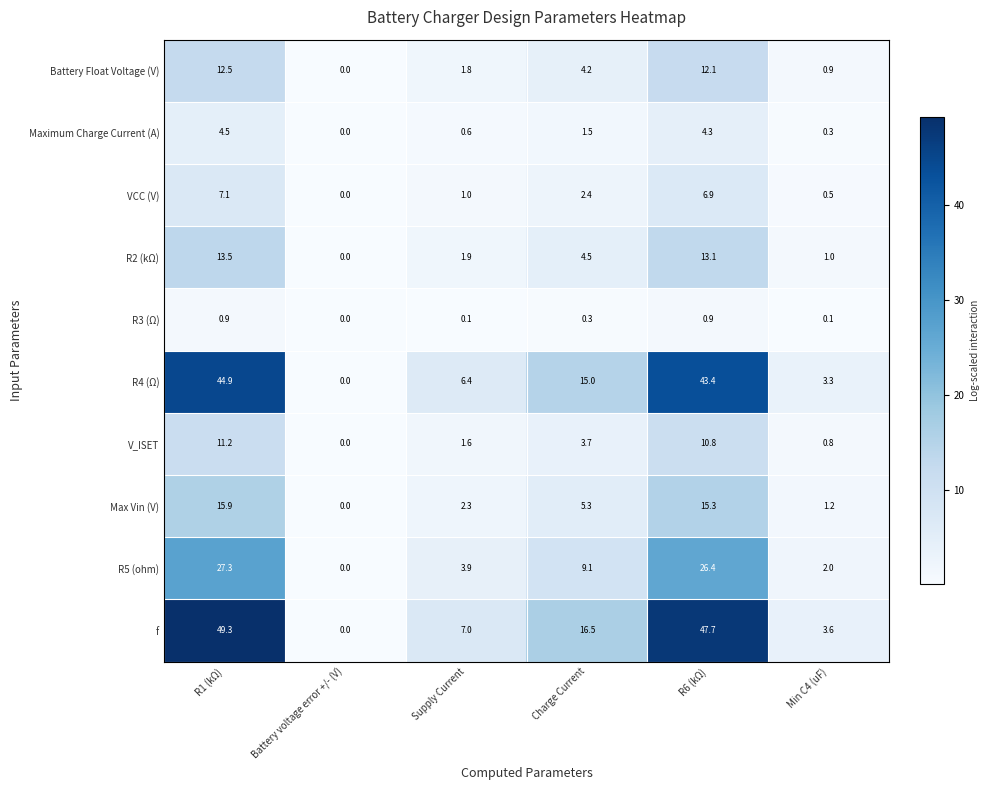

What is the total value across all series at Supply Current?

26.6